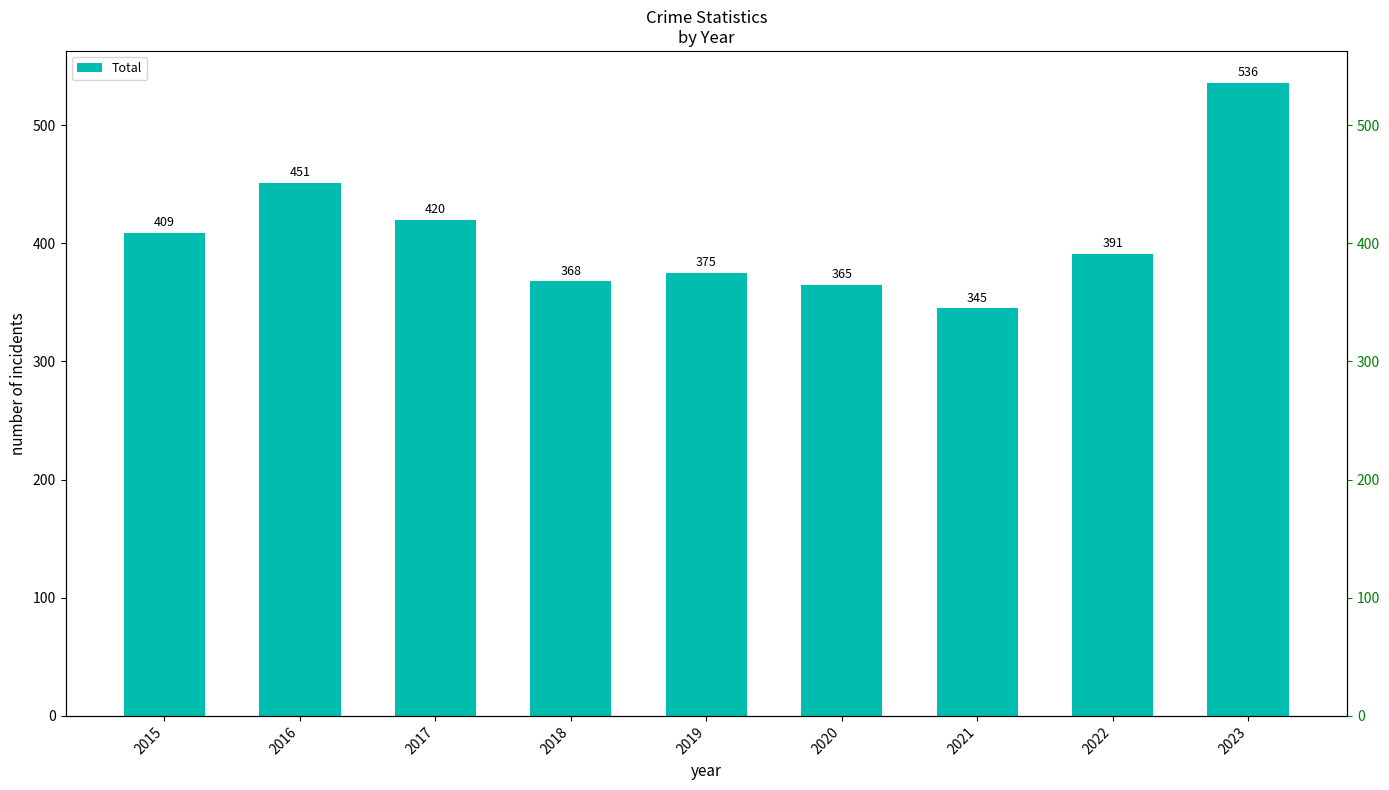

How many data points are less than 391?

4